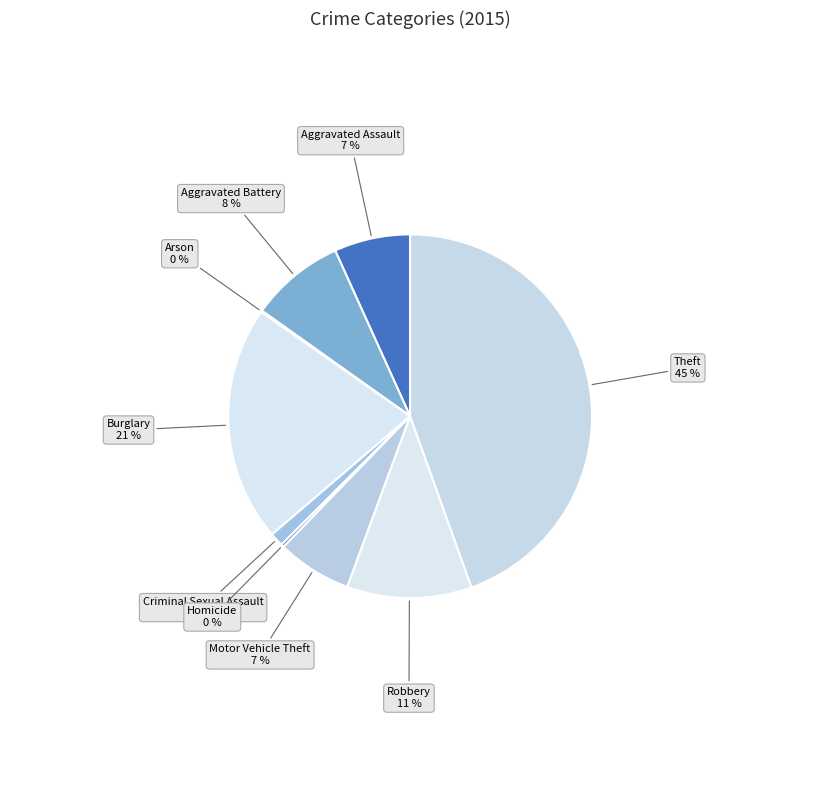

What is the ratio of the value at Aggravated Assault to the value at Burglary?

0.3